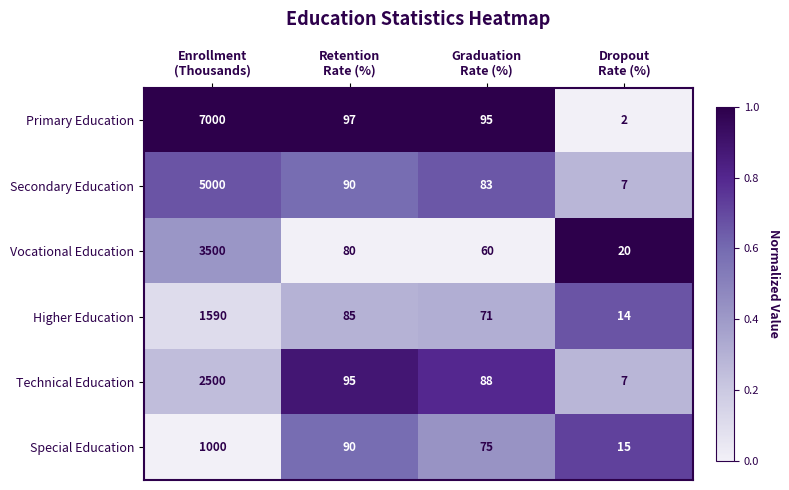

What is the difference between the maximum and minimum values in the Higher Education series?

1576